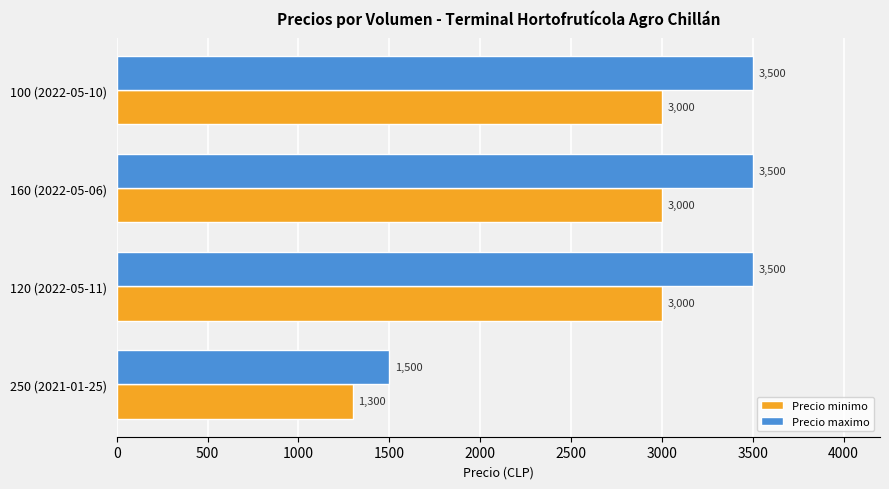

True or false: Precio maximo has a value of 3500 at 120 (2022-05-11).

True